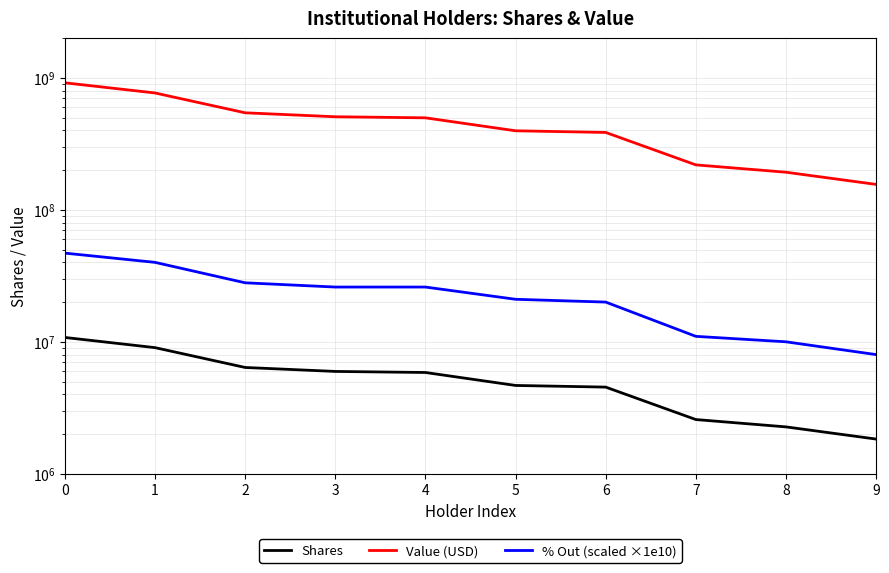

True or false: % Out (scaled ×1e10) and Shares cross at least once.

False